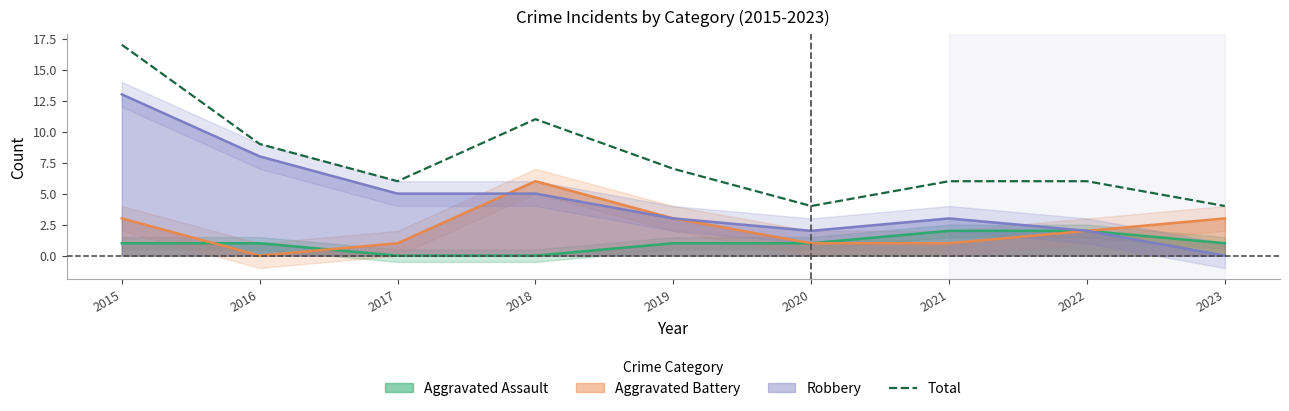

Where is the data nearest to the value 10?

2016